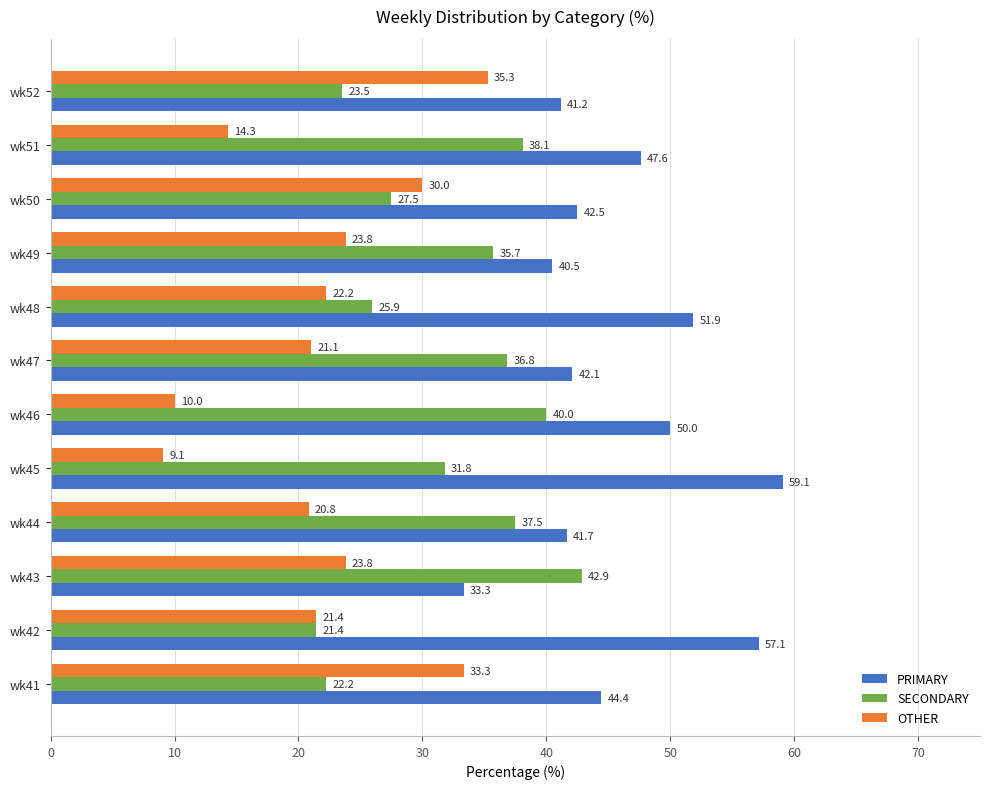

Which series has the largest range (max minus min)?

OTHER